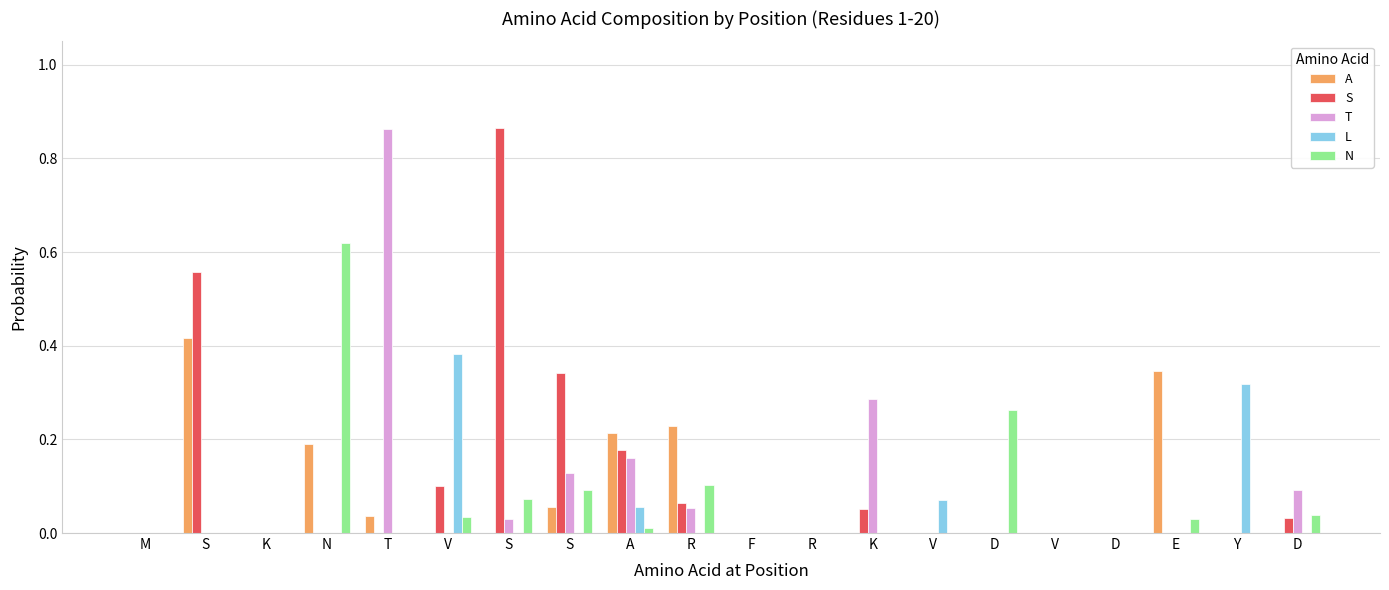

Are the bars horizontal?

No